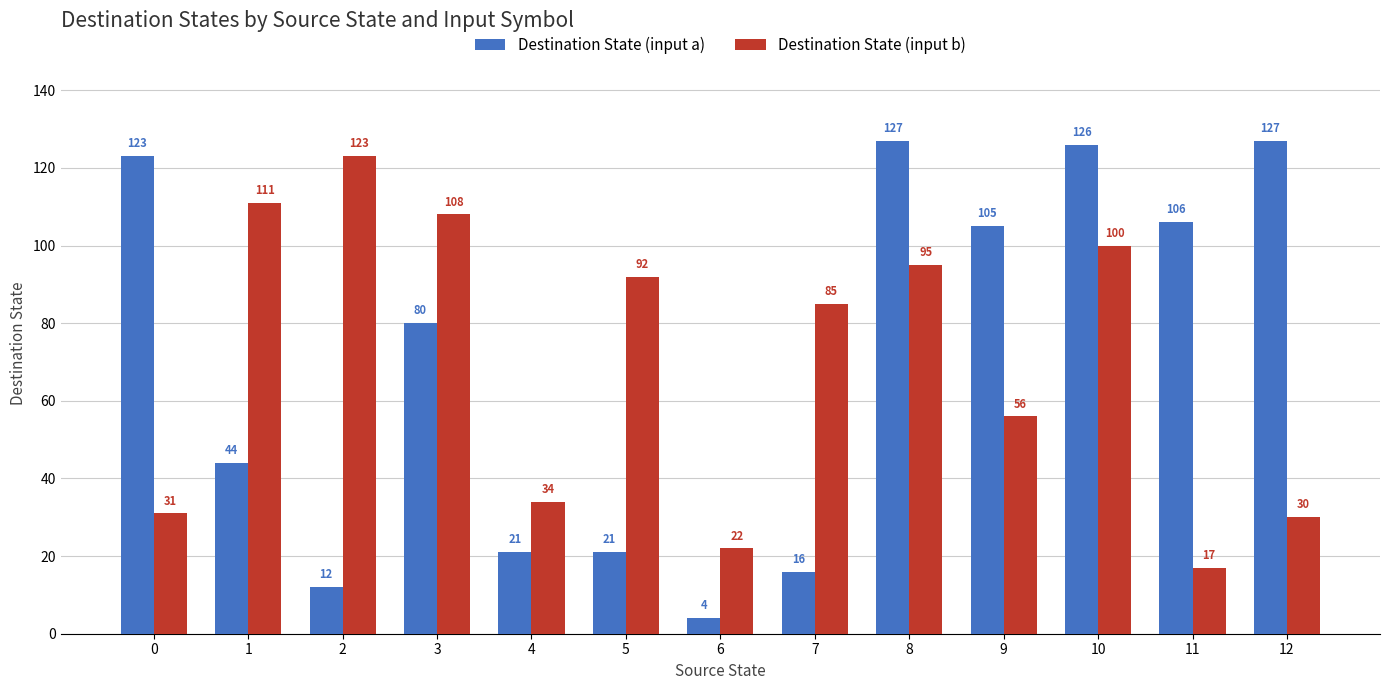

What is the spread (max minus min) of values at 3?

28